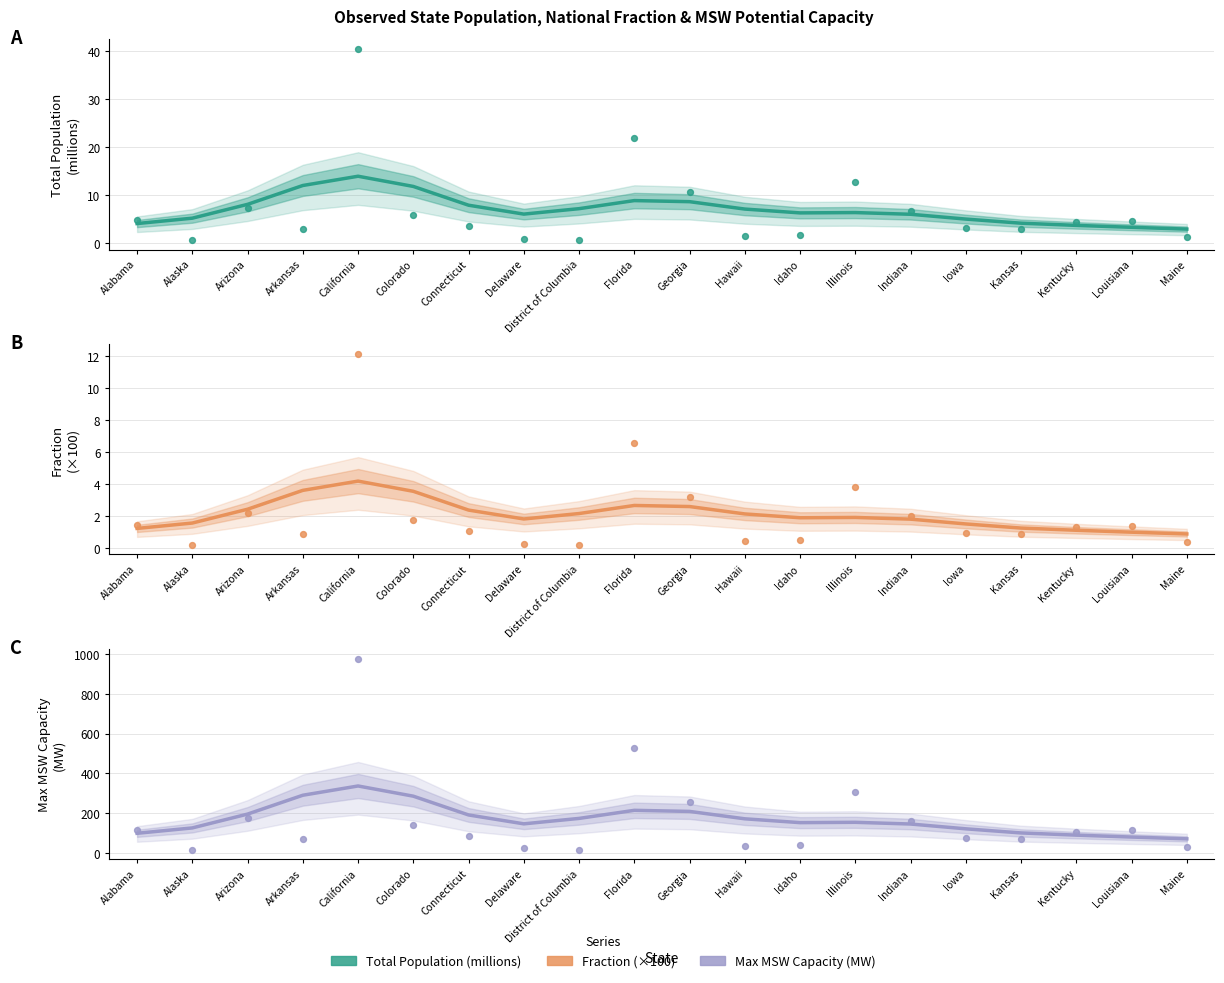

Is the value of Max MSW Potential Capacity (MW) at Alabama greater than the value of Fraction (x100) at Connecticut?

Yes